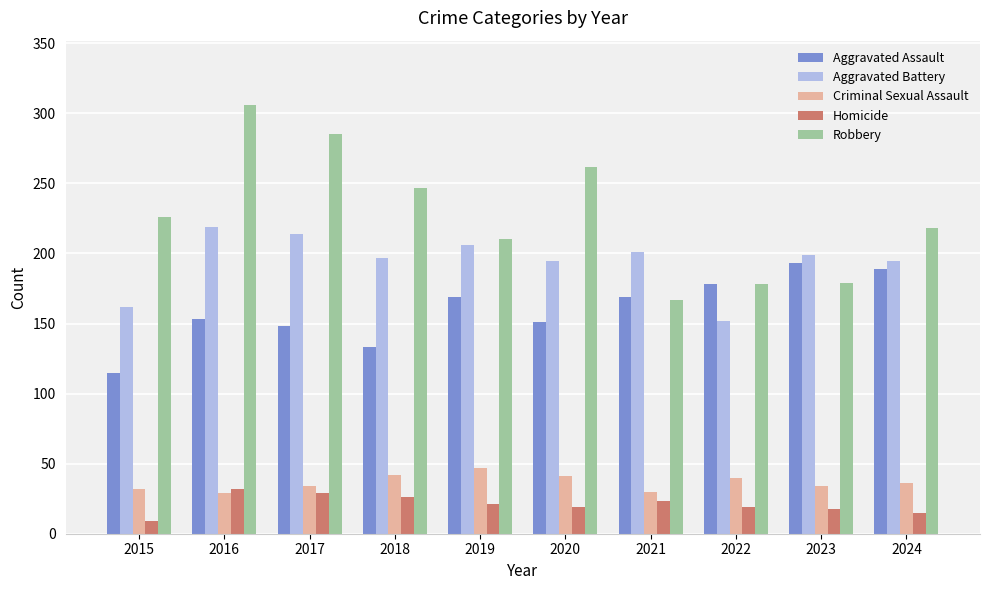

Which category has the highest value across all series?

2016